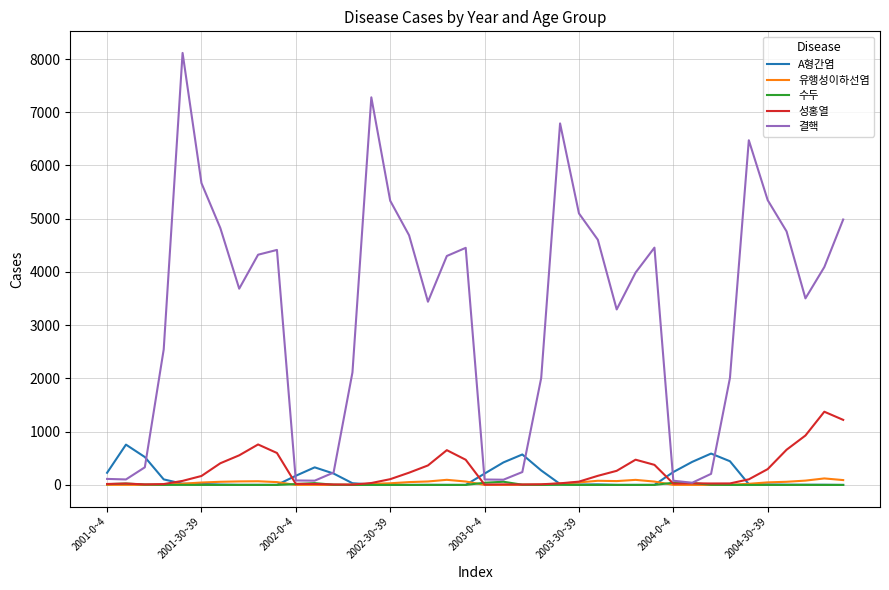

Which series has the largest total across all categories?

결핵